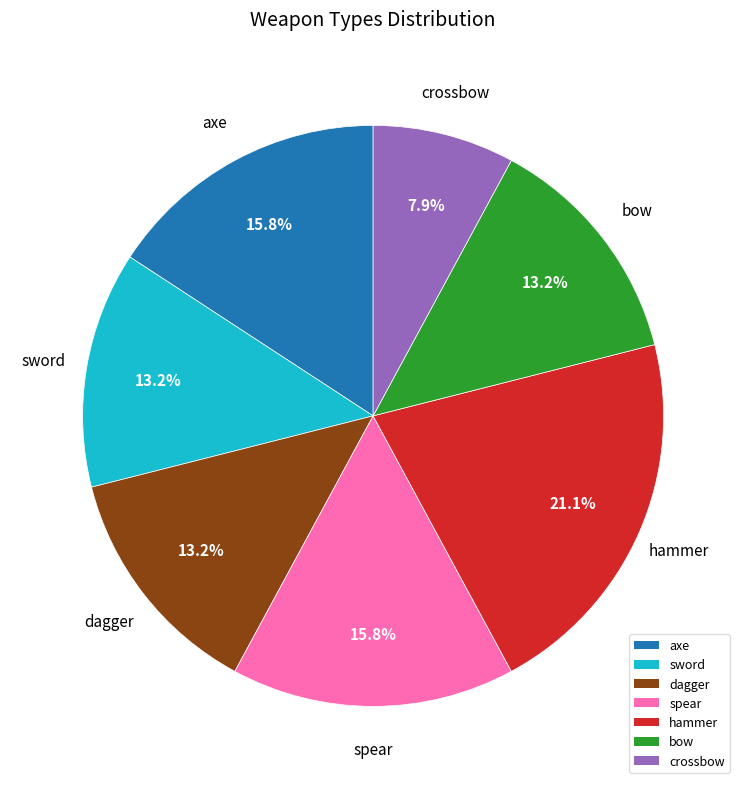

What percentage is NOT represented by sword?

86.8%